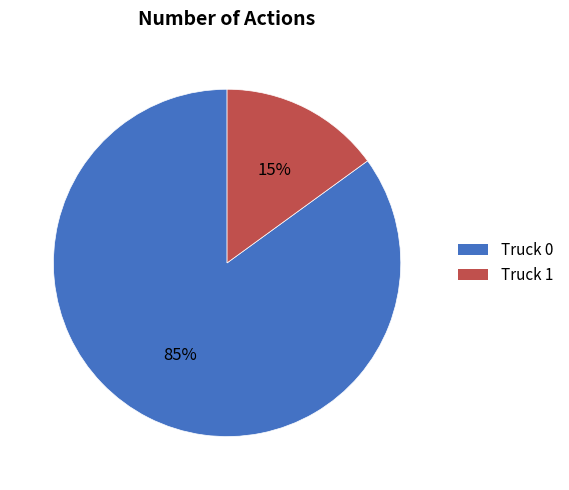

What is the ratio of the value at Truck 1 to the value at Truck 0?

0.2